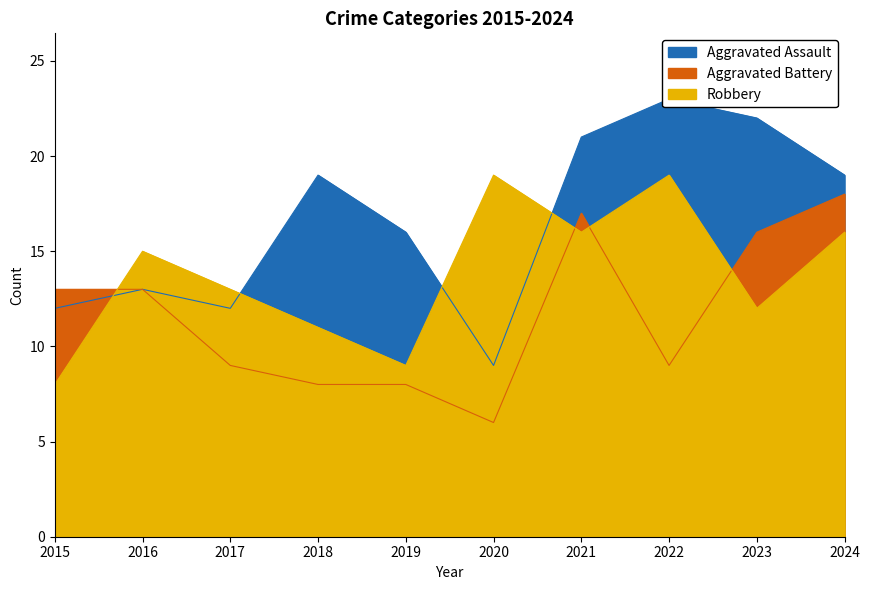

How many times do Aggravated Battery and Robbery cross each other?

4